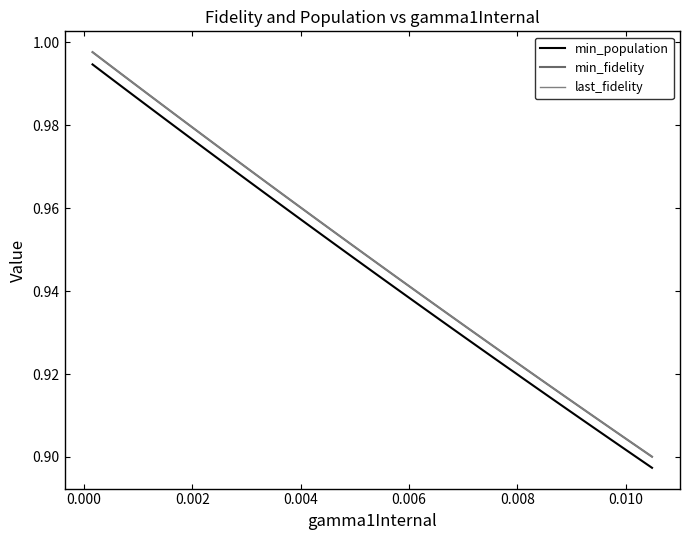

True or false: last_fidelity has more than 2 interior local peaks.

False